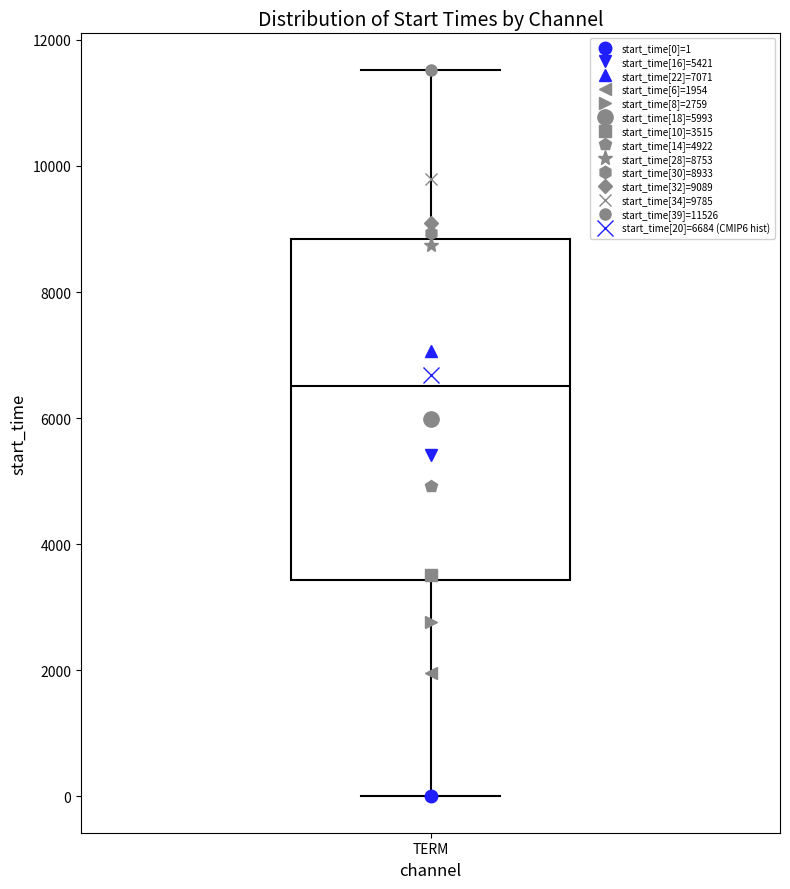

Transcribe this box plot: give where the median line is, the range the box spans, and where the two whiskers end, as read against the y-axis. The values are not printed on the chart, so give them approximately, as read against the axis.

median 6600, box 3400 to 8800, whiskers 0 to 11600